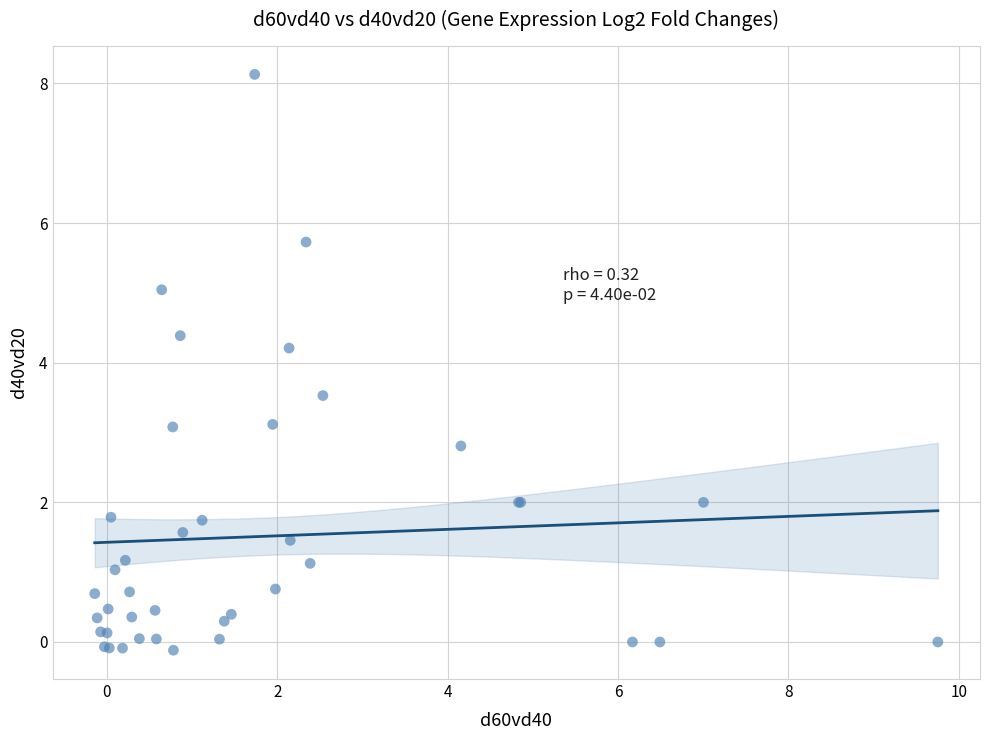

What Y value in the scatter plot is closest to 4?

4.2